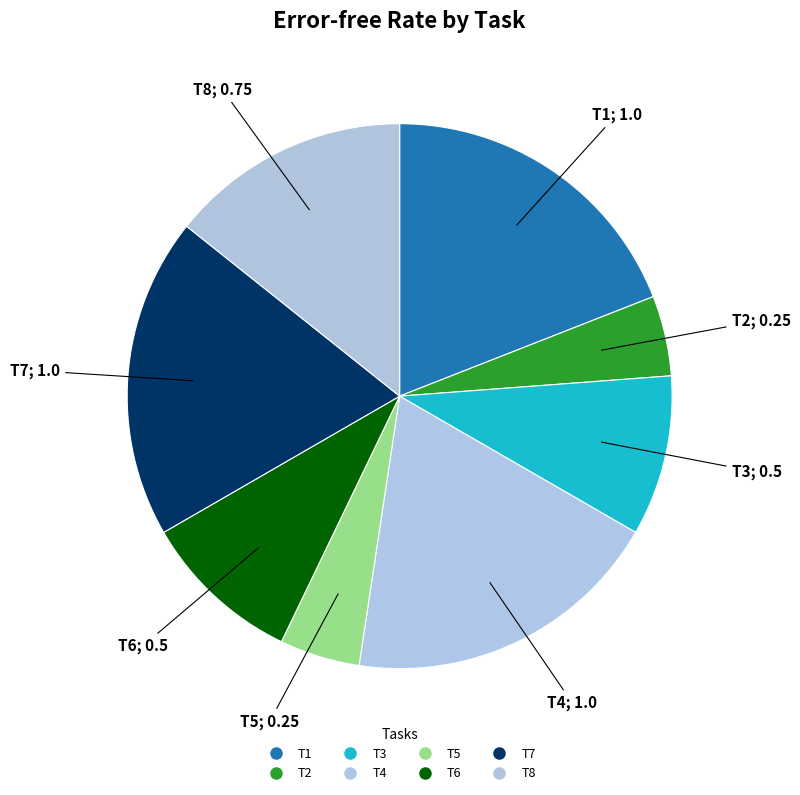

How many segments does this pie chart have?

8